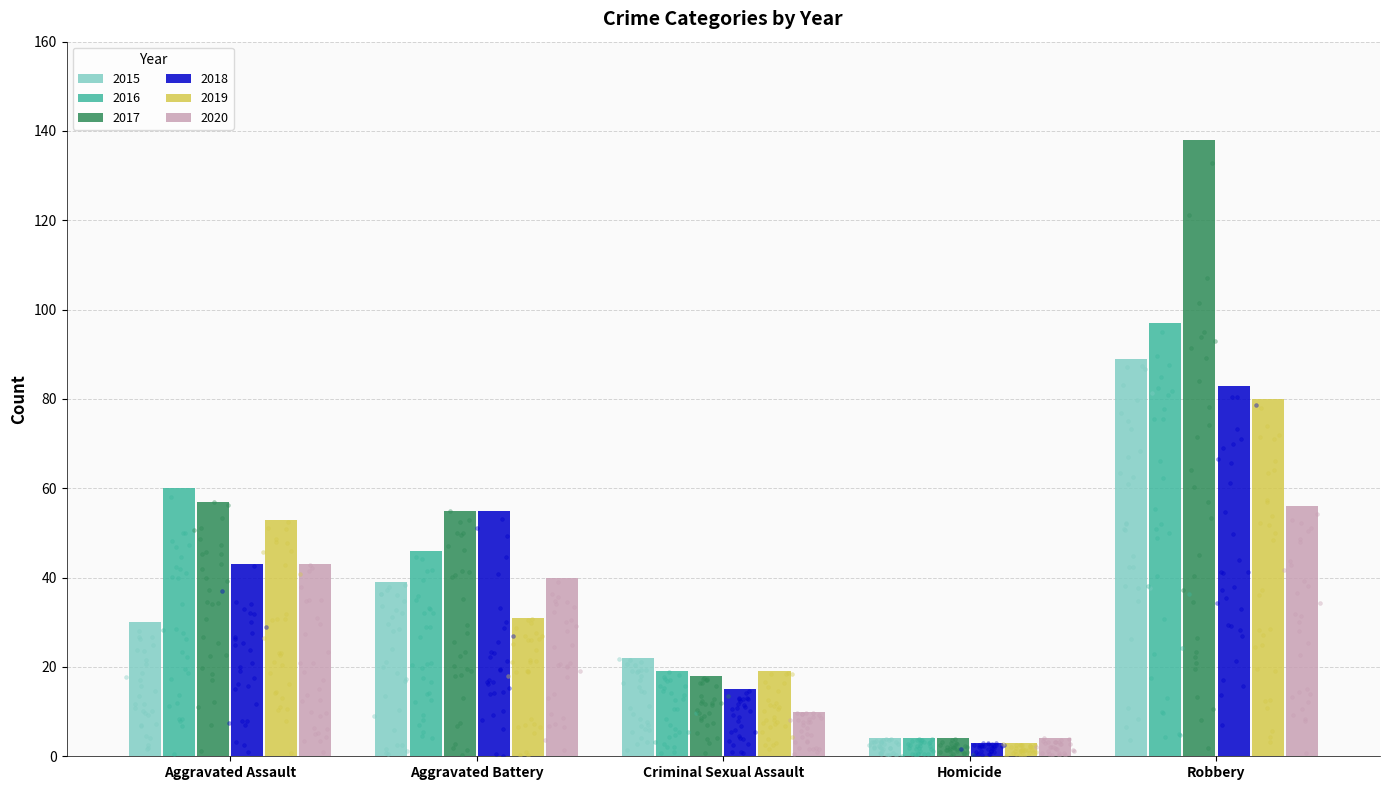

What are all the series names shown in the legend?

2015, 2016, 2017, 2018, 2019, 2020